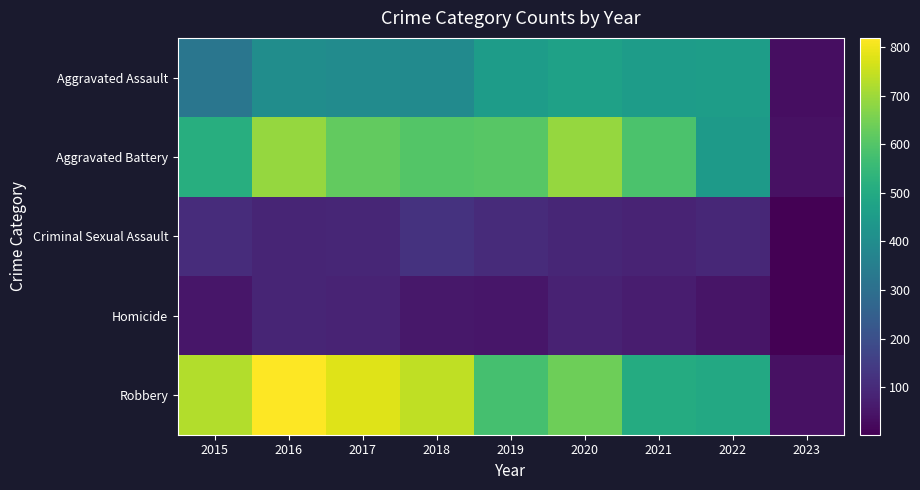

Count the number of data series in this chart.

5